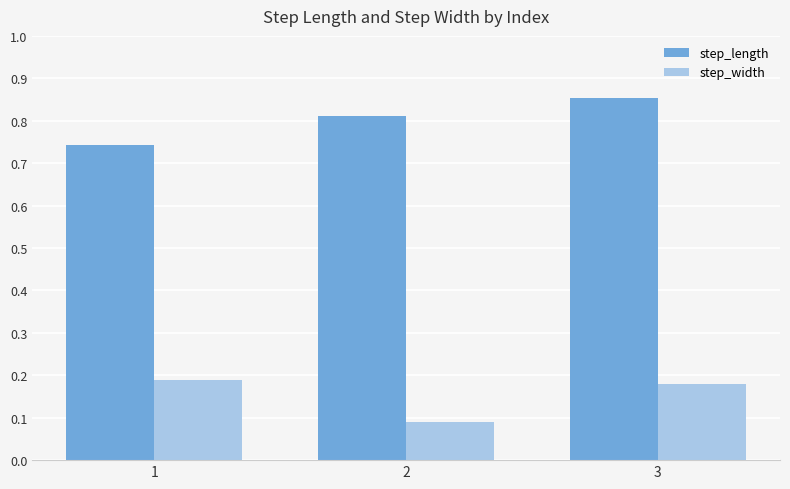

Is it true that step_length equals 1.3 at 2?

False